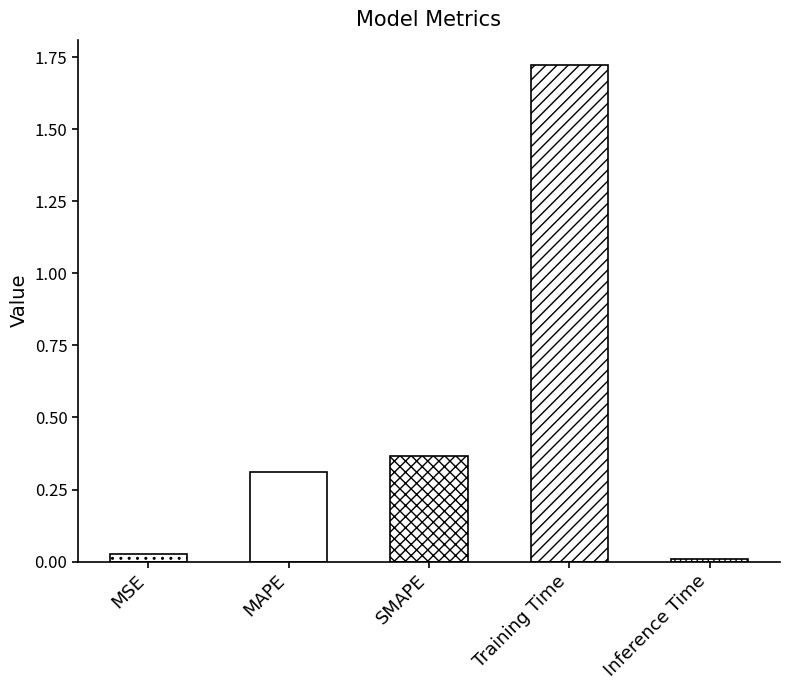

Which category has the highest value across all series?

Training Time